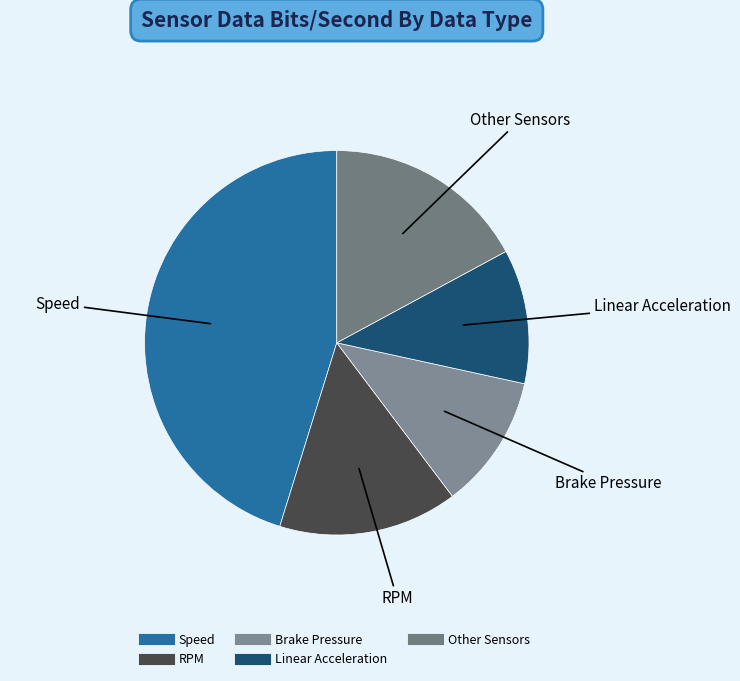

How many segments does this pie chart have?

5